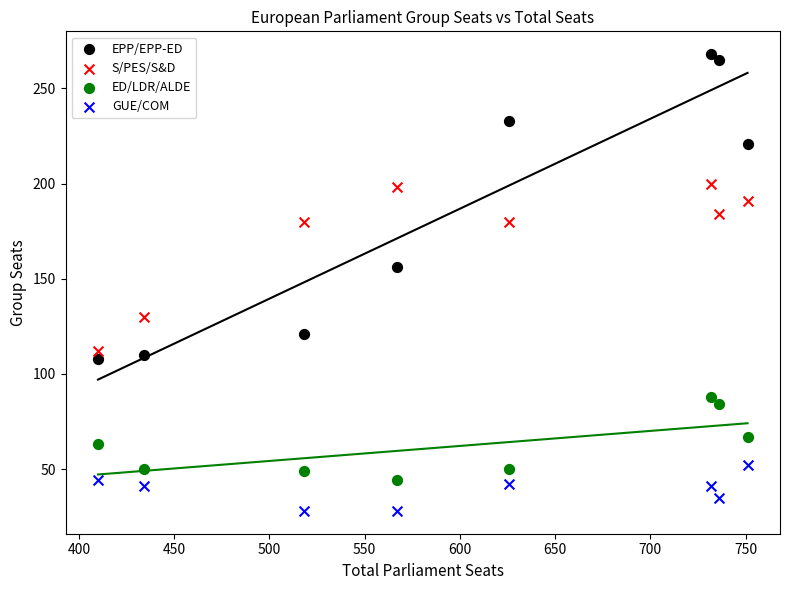

What are all the series names shown in the legend?

EPP/EPP-ED, S/PES/S&D, ED/LDR/ALDE, GUE/COM